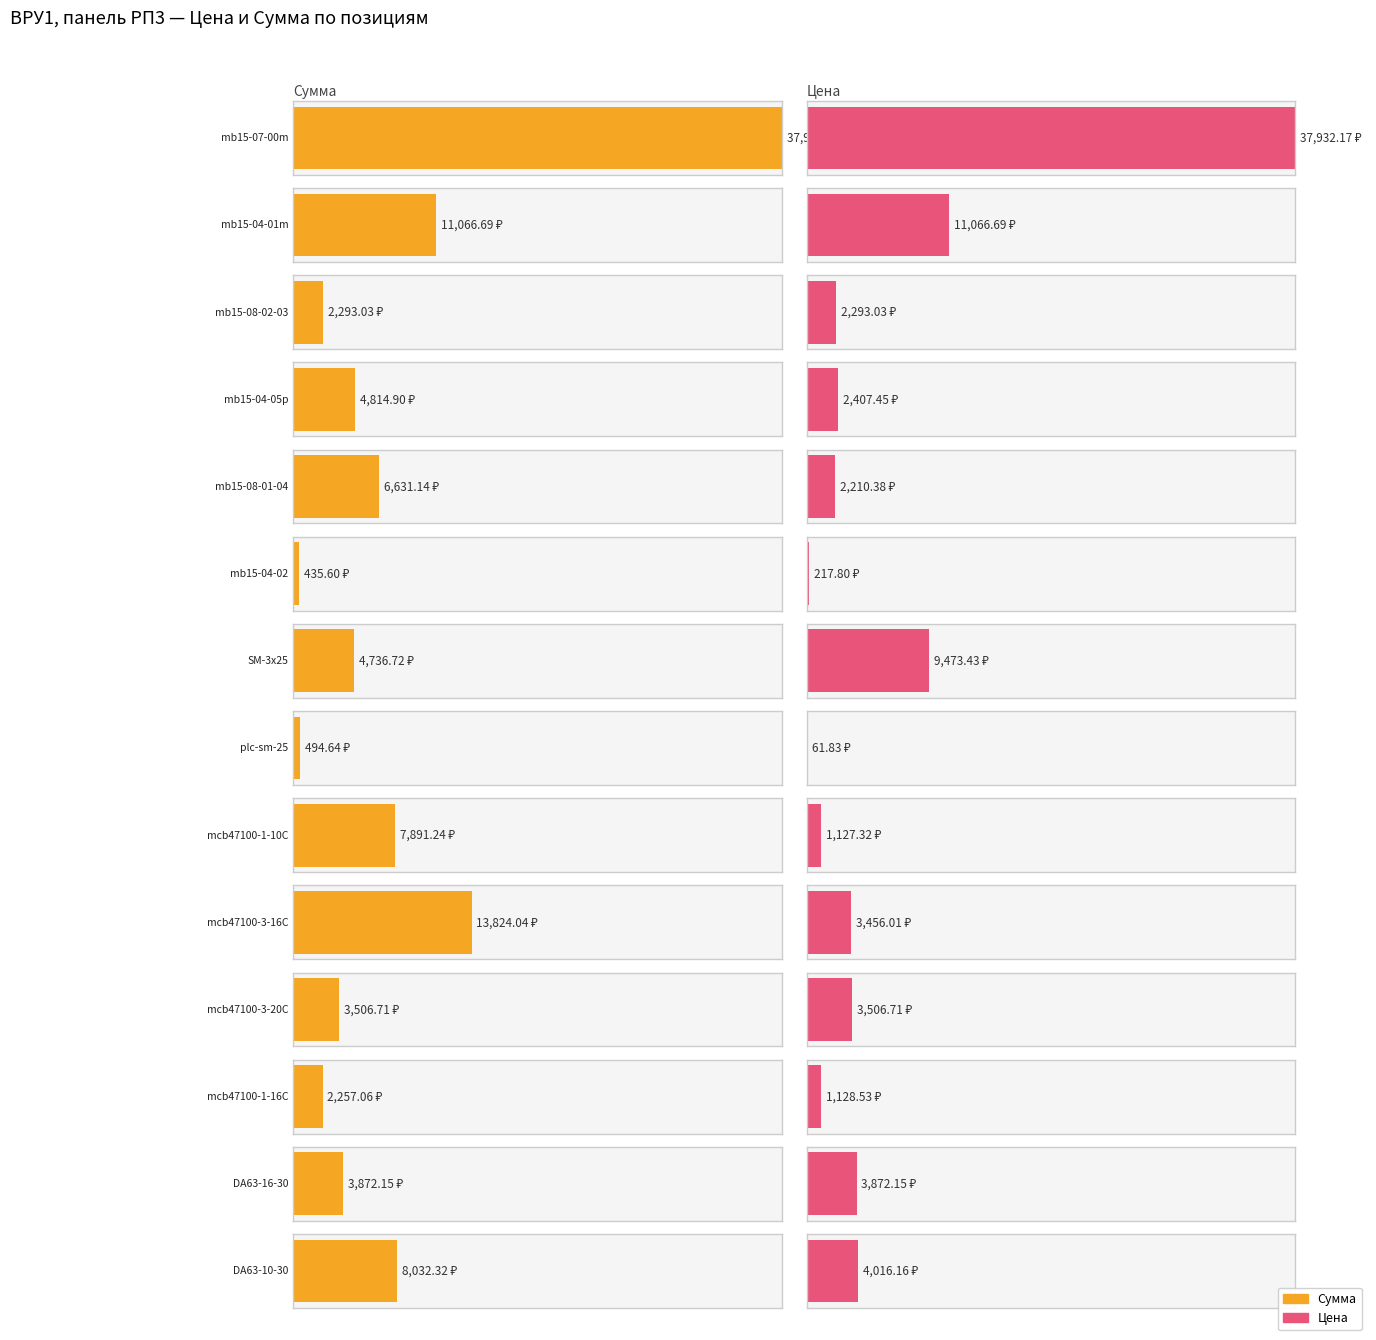

Reading left to right, transcribe all the data shown in this chart.

Сумма: mb15-07-00m=37932.2	mb15-04-01m=11066.7	mb15-08-02-03=2293.0	mb15-04-05p=4814.9	mb15-08-01-04=6631.1	mb15-04-02=435.6	SM-3x25=4736.7	plc-sm-25=494.6	mcb47100-1-10C=7891.2	mcb47100-3-16C=13824.0	mcb47100-3-20C=3506.7	mcb47100-1-16C=2257.1	DA63-16-30=3872.2	DA63-10-30=8032.3
Цена: mb15-07-00m=37932.2	mb15-04-01m=11066.7	mb15-08-02-03=2293.0	mb15-04-05p=2407.4	mb15-08-01-04=2210.4	mb15-04-02=217.8	SM-3x25=9473.4	plc-sm-25=61.8	mcb47100-1-10C=1127.3	mcb47100-3-16C=3456.0	mcb47100-3-20C=3506.7	mcb47100-1-16C=1128.5	DA63-16-30=3872.2	DA63-10-30=4016.2